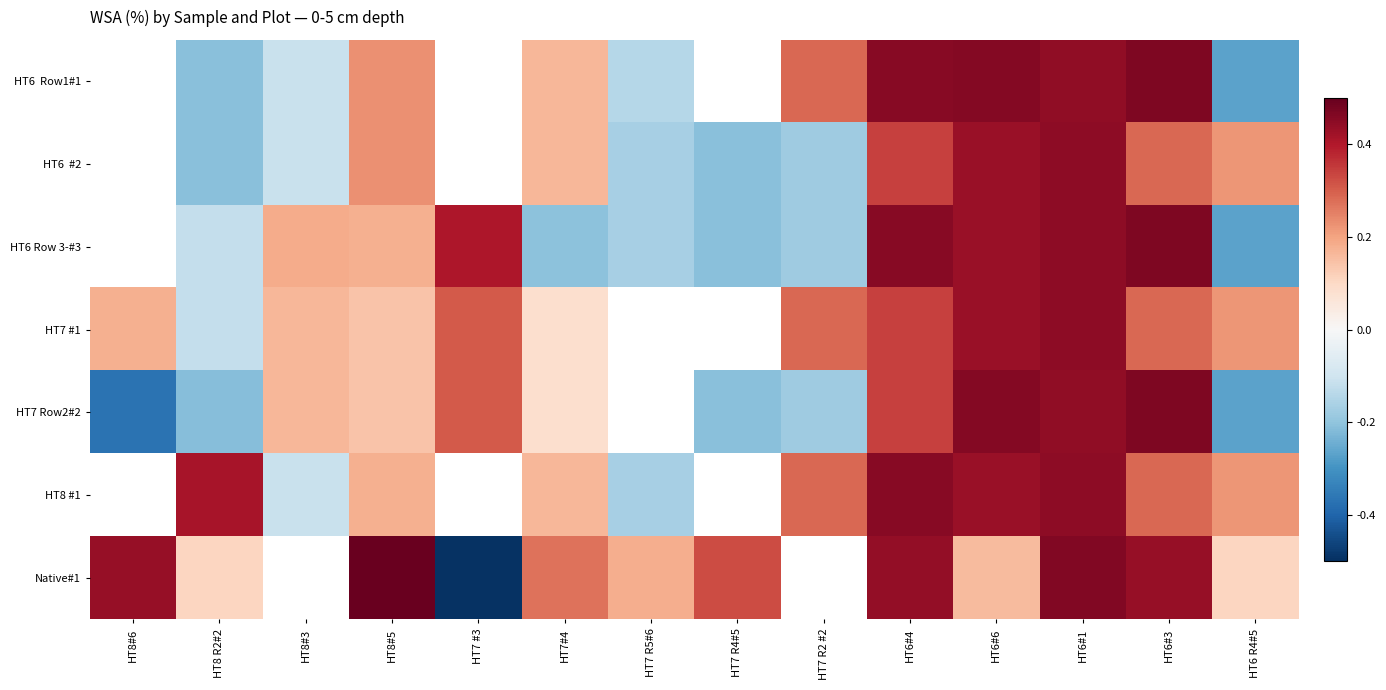

How many values in HT6 #2 are above zero?

7